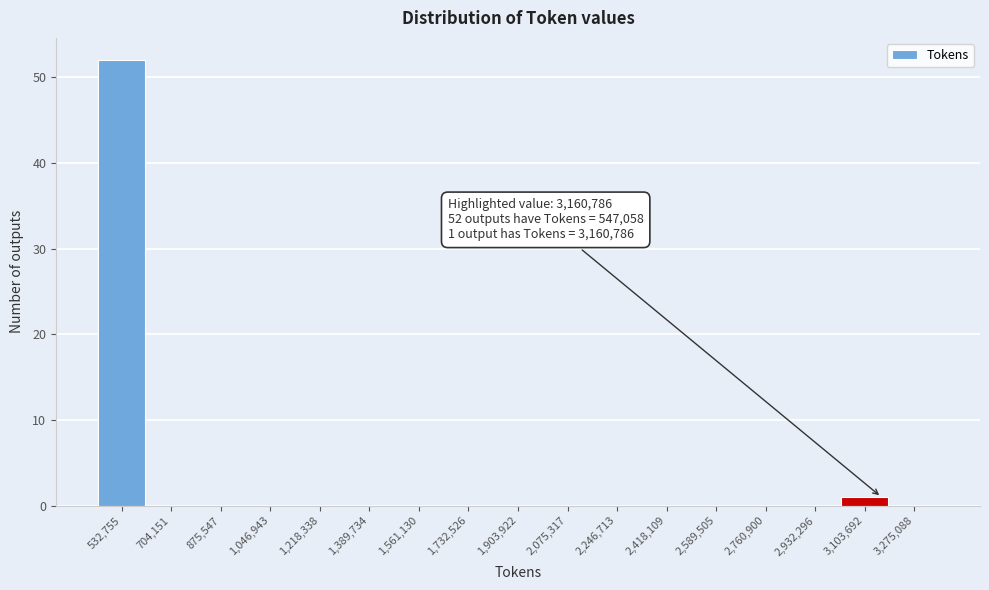

Which range on the x-axis has the tallest bar?

440000 to 620000